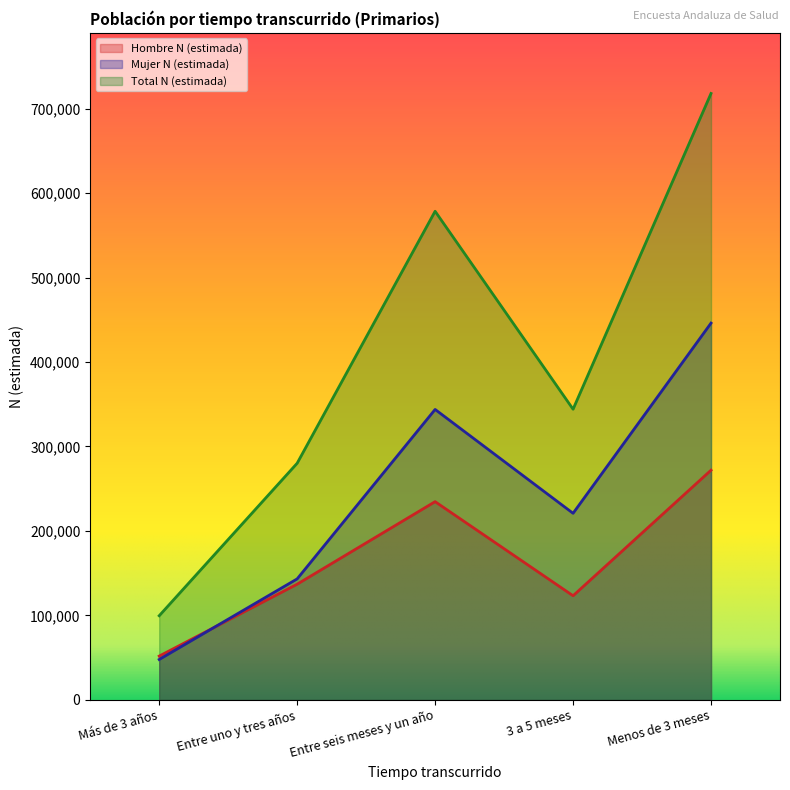

What is the value of the Total N (estimada) point at the 1st from the left?

99543